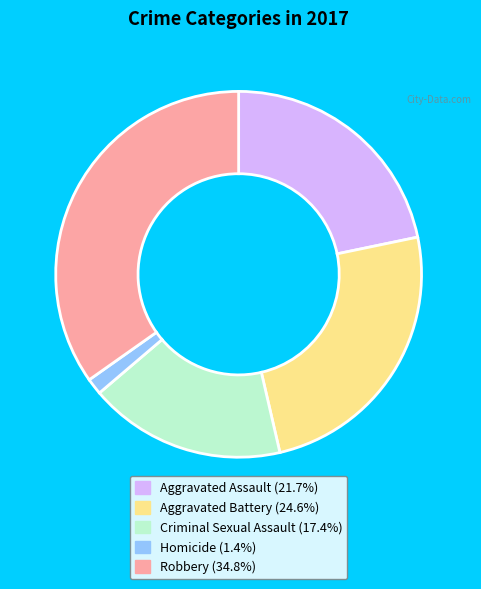

What is the largest slice in the pie chart?

Robbery